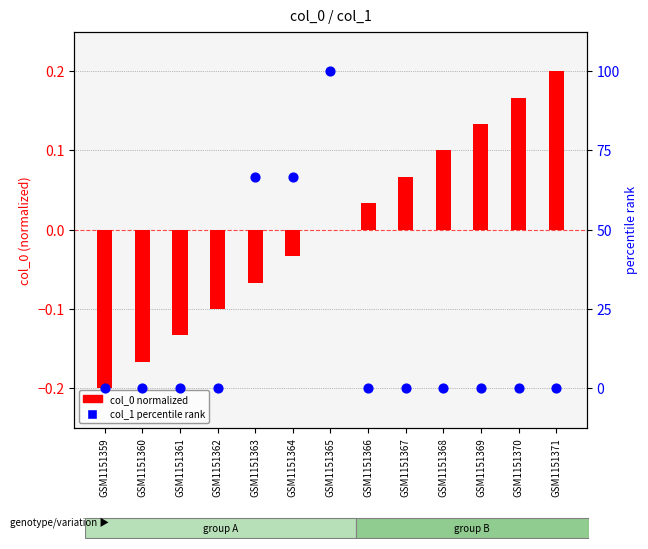

What are all the series names shown in the legend?

col_0 (normalized), col_1 (percentile rank)